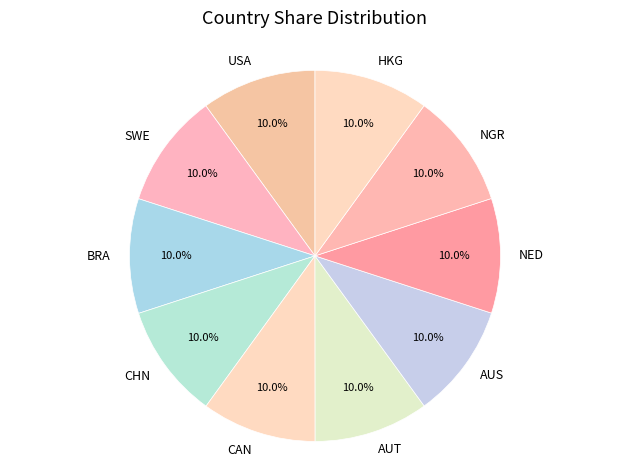

How many slices are in this pie chart?

10